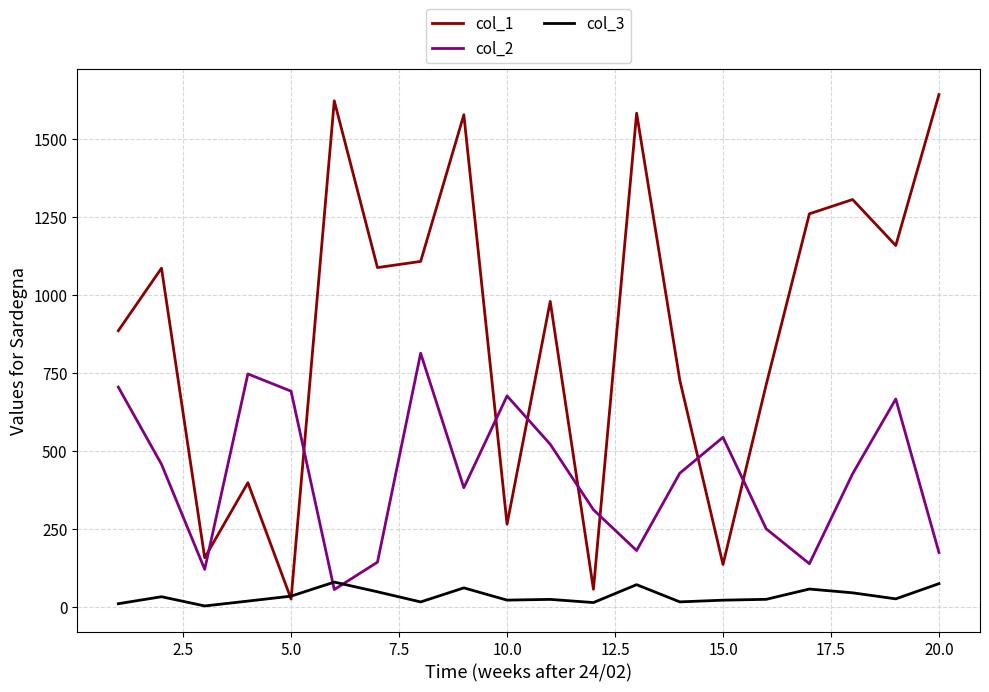

True or false: col_3 has more than 1 points higher than both neighbors.

True